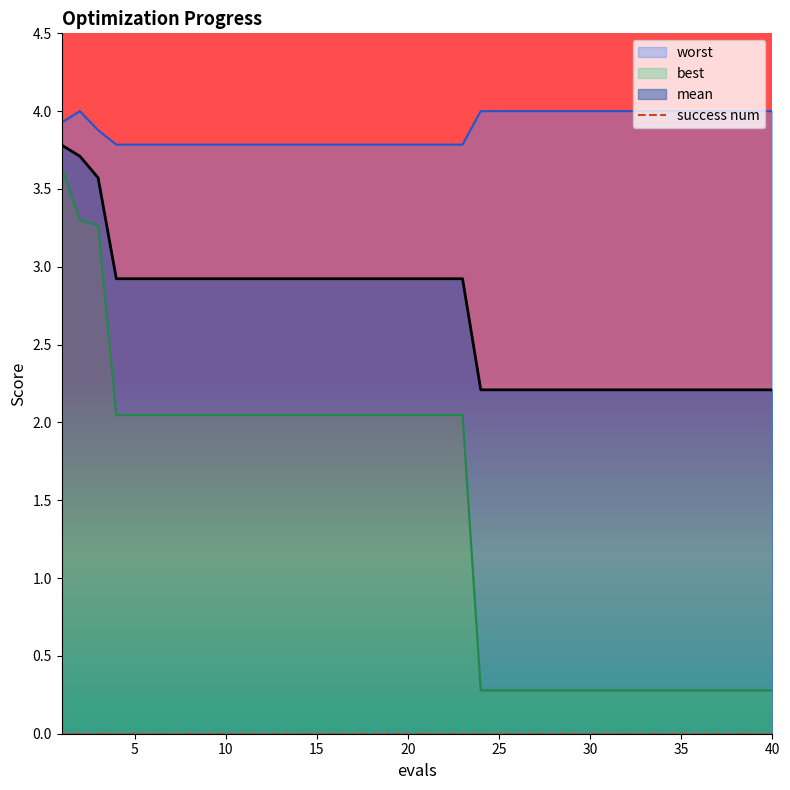

List the series in order of their peak value, highest first.

worst, mean, best